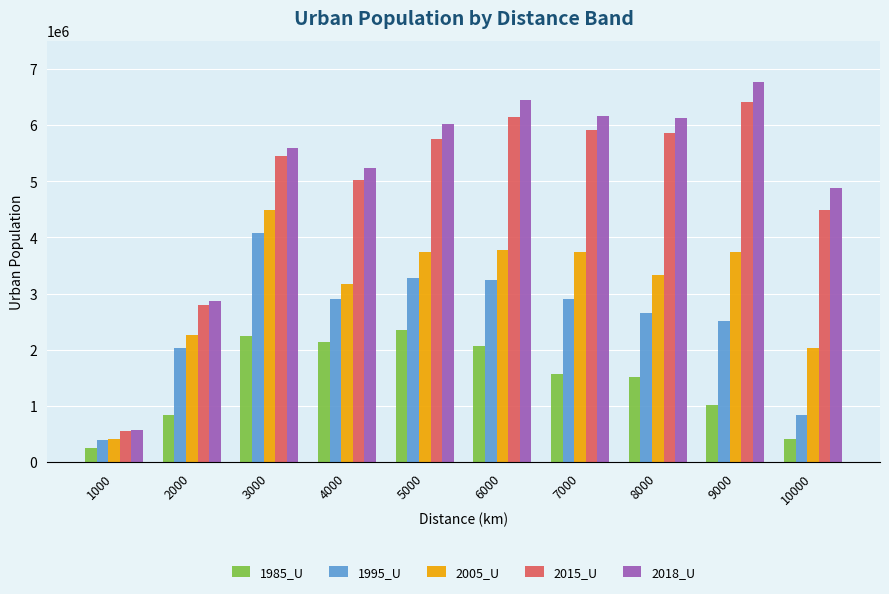

What is the value of the 1995_U bar at the 1st from the left?

394270